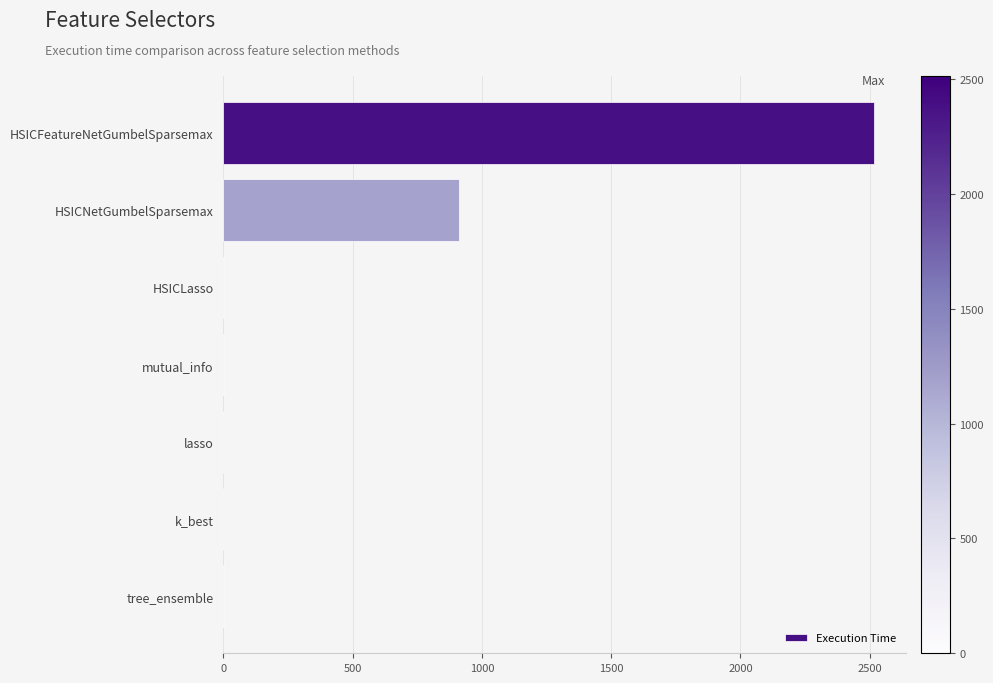

The chart shows a value of 0.0 at k_best. True or false?

True